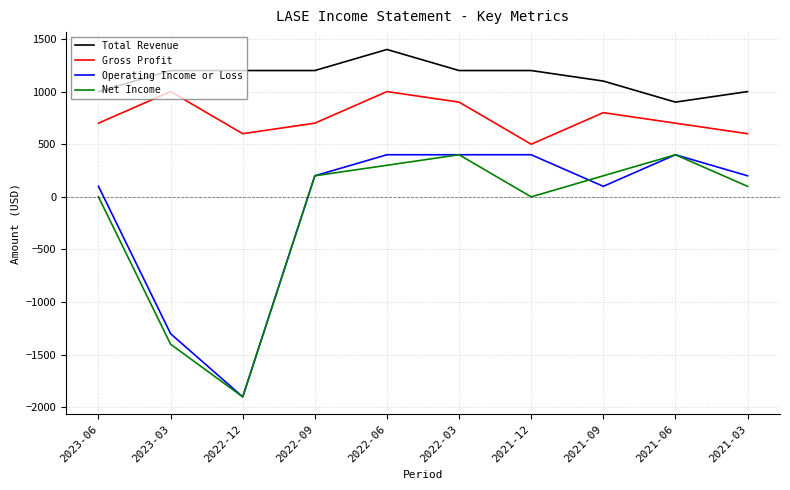

Which category has the lowest value across all series?

2022-12